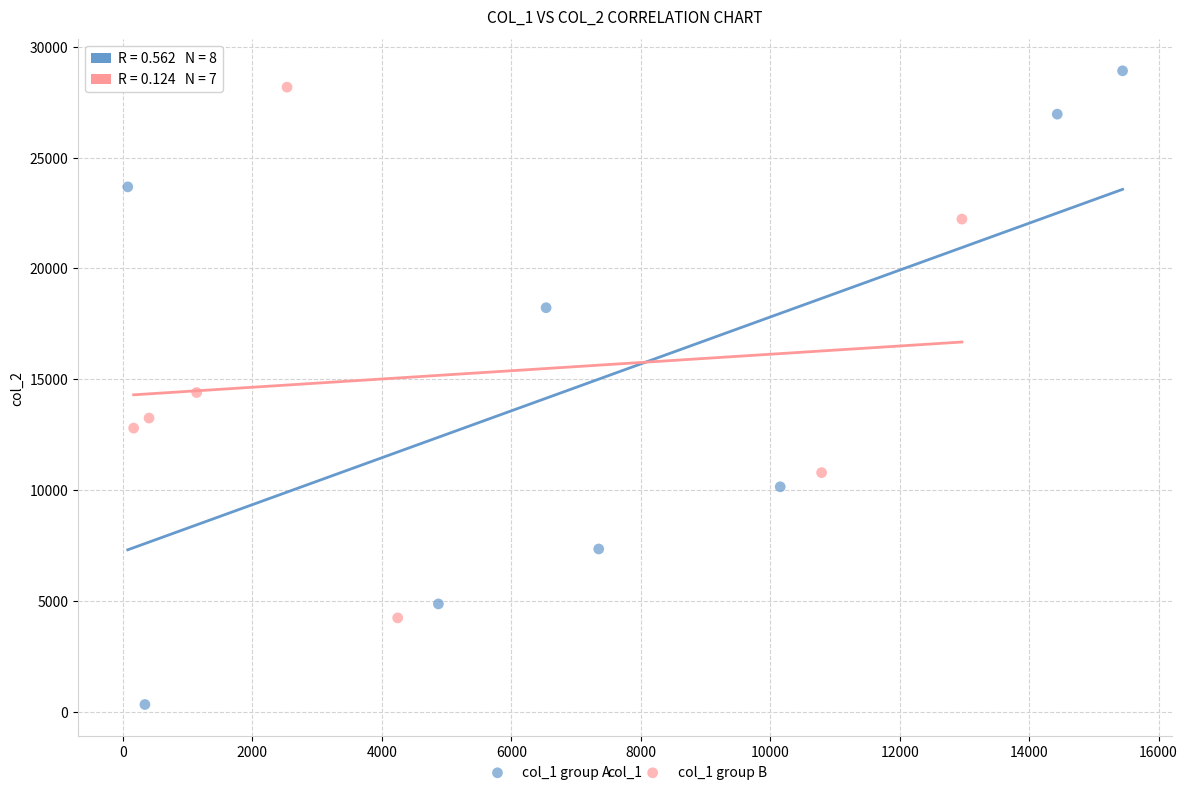

Which series has the largest Y range (max minus min)?

col_1 group A